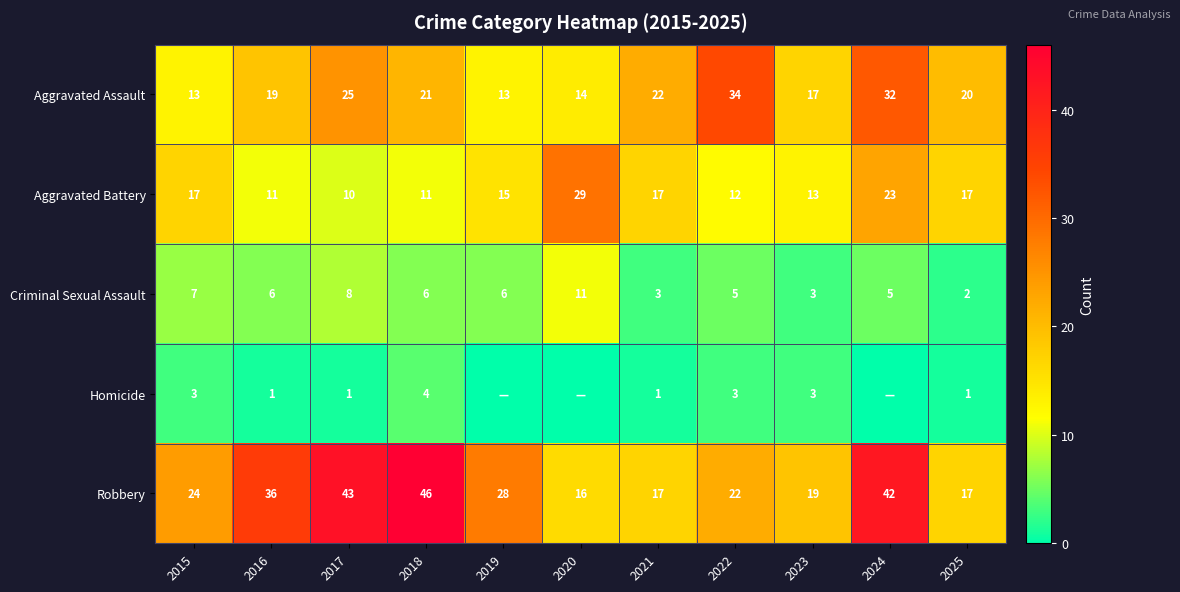

What is the difference between the Robbery values at 2019 and 2024?

14